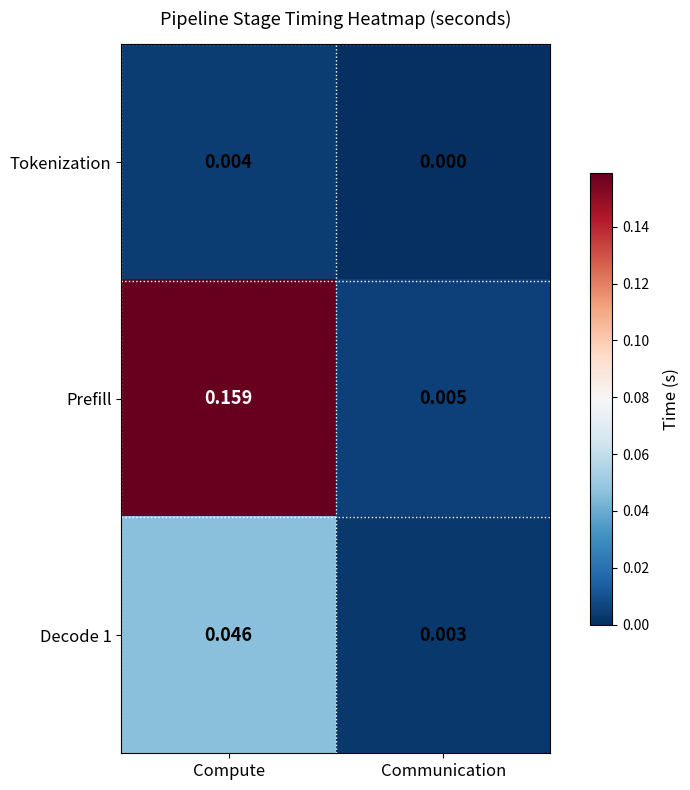

At which label does Prefill reach its peak?

Compute